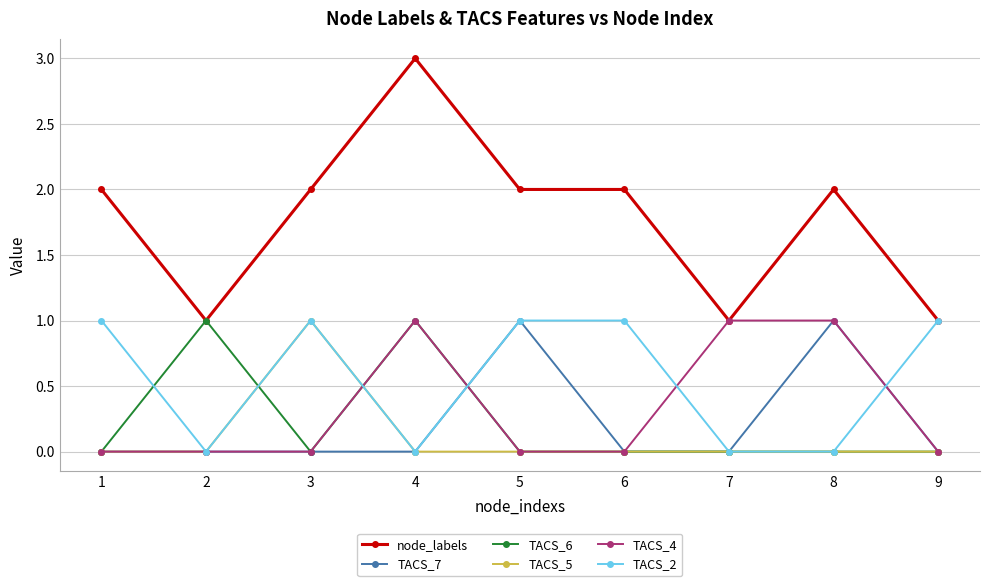

Which series has the largest total across all categories?

node_labels